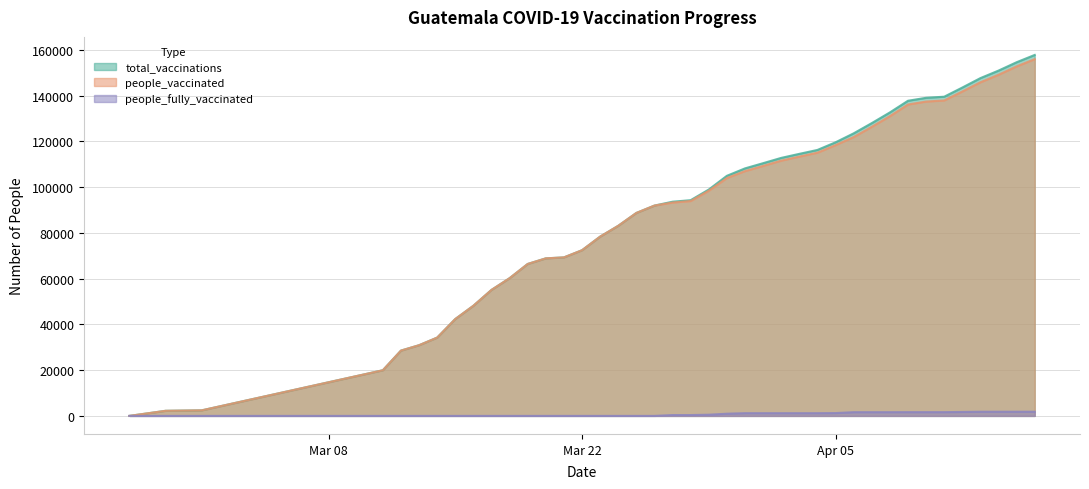

Reading left to right, extract all data points from this chart.

total_vaccinations: 0	2224	2427	19947	28534	30890	34217	42330	48130	55060	60182	66399	68852	69266	72405	78350	83076	88694	91918	93601	94272	98920	104919	108165	110438	112751	114511	116221	119558	123473	127945	132611	137716	139010	139490	143488	147614	150898	154556	157745
people_vaccinated: 0	2224	2427	19947	28534	30890	34217	42330	48130	55060	60182	66399	68852	69266	72405	78350	83076	88694	91918	93231	93902	98402	103959	106973	109246	111559	113319	115029	118325	121848	126320	130985	136077	137371	137851	141766	145795	149078	152733	155919
people_fully_vaccinated: 0	0	0	0	0	0	0	0	0	0	0	0	0	0	0	0	0	0	0	370	370	518	960	1192	1192	1192	1192	1192	1233	1625	1625	1626	1639	1639	1639	1722	1819	1820	1823	1826